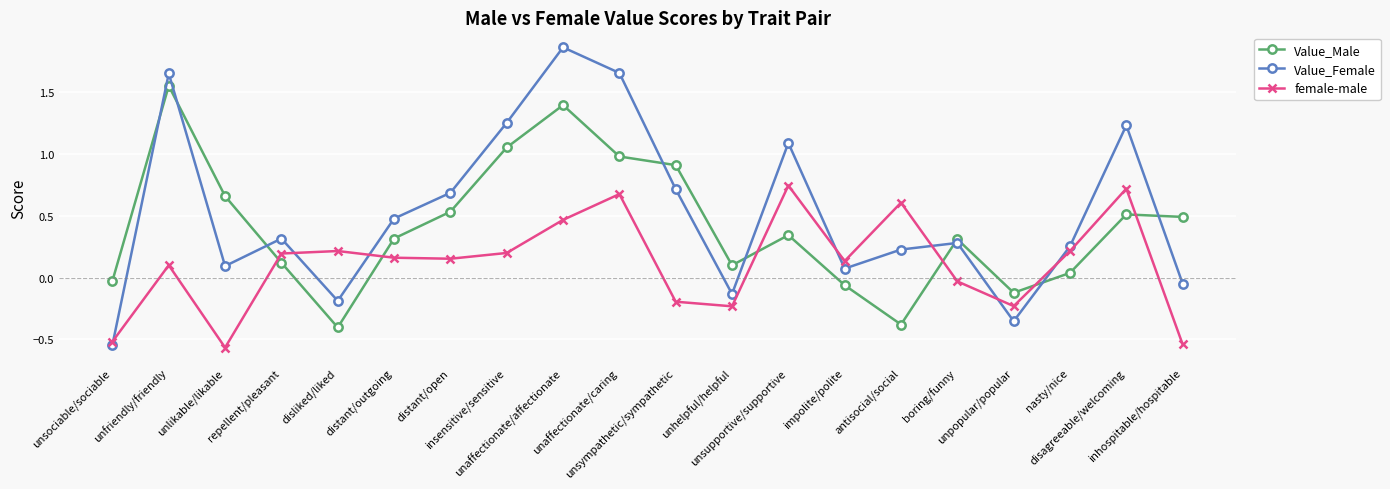

Which label corresponds to the smallest value in the chart?

unlikable/likable